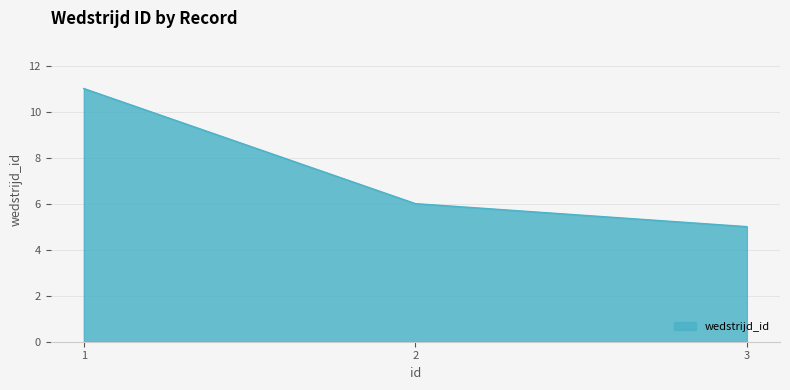

Where does the data first go above 6?

1